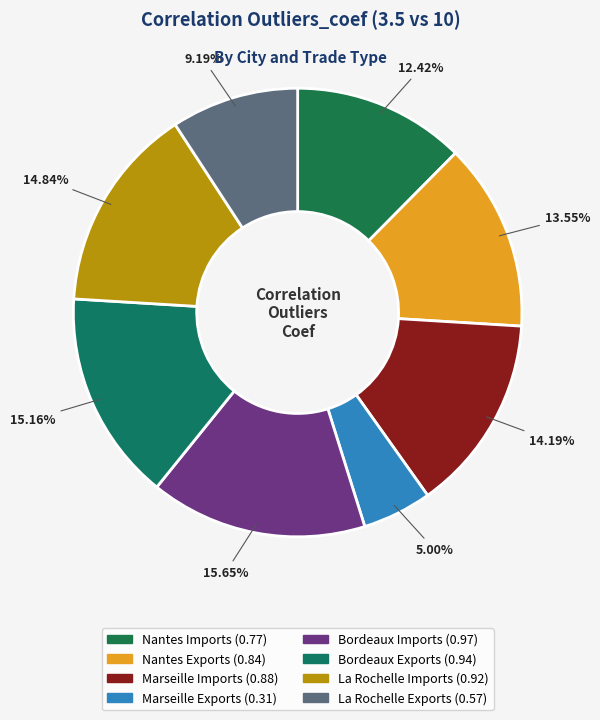

To the nearest percent, what portion does Marseille Exports represent?

5%